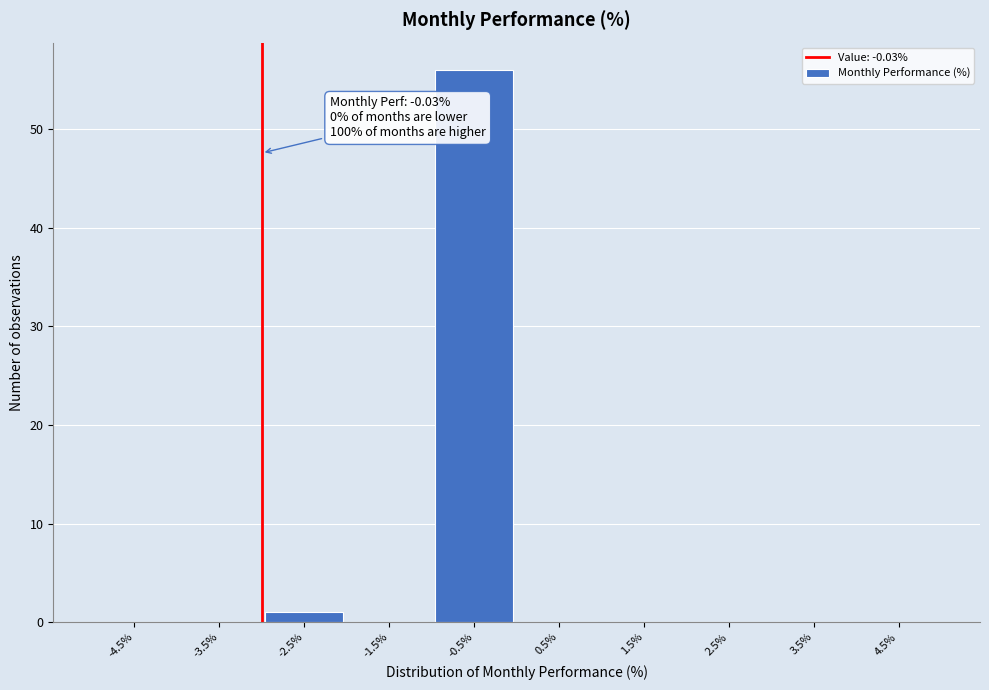

Reading left to right, what are all the values shown in this chart?

-4.5%=0	-3.5%=0	-2.5%=1	-1.5%=0	-0.5%=56	0.5%=0	1.5%=0	2.5%=0	3.5%=0	4.5%=0